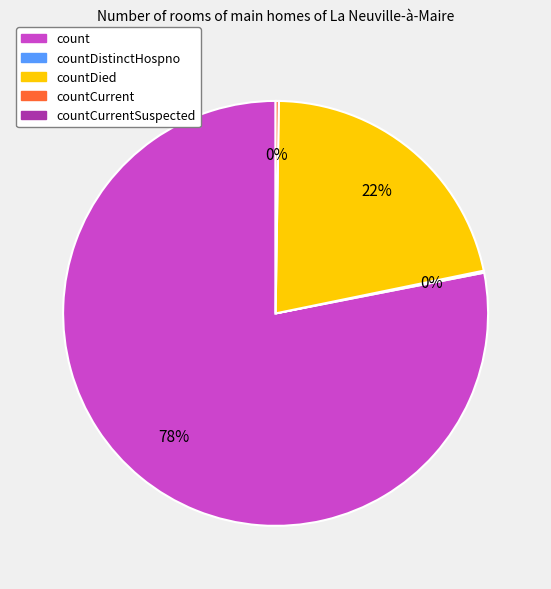

To the nearest percent, what is the average slice percentage?

25%